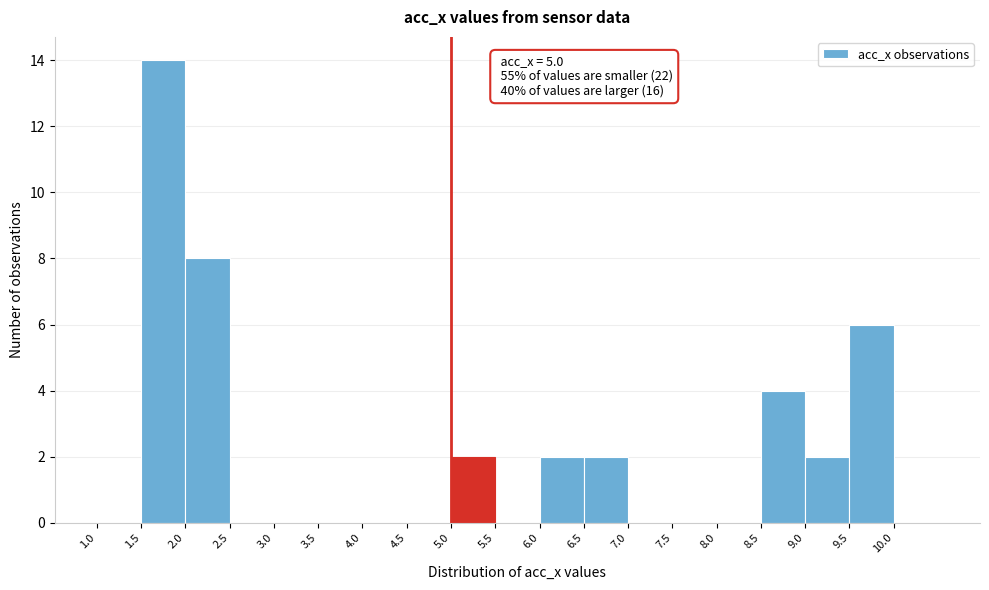

Over which range of the x-axis is the bar tallest?

1.5 to 2.0